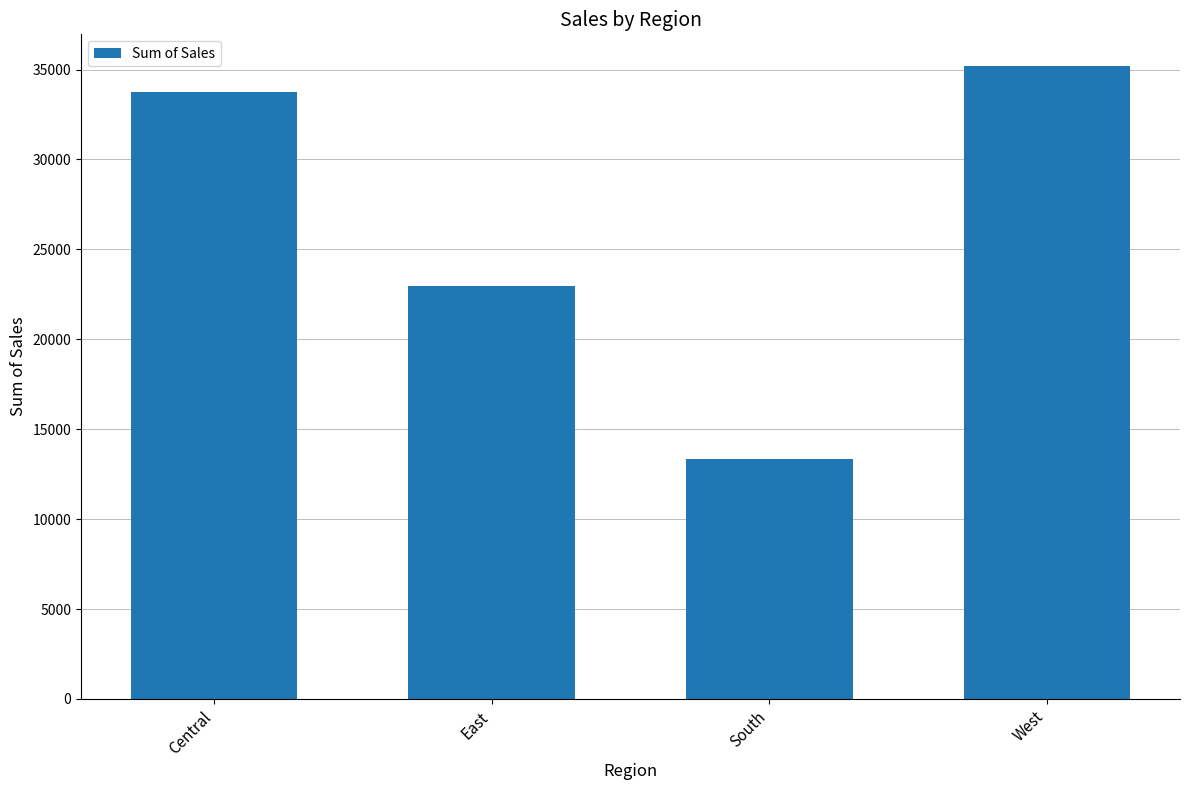

The value at East is 22976. True or false?

True